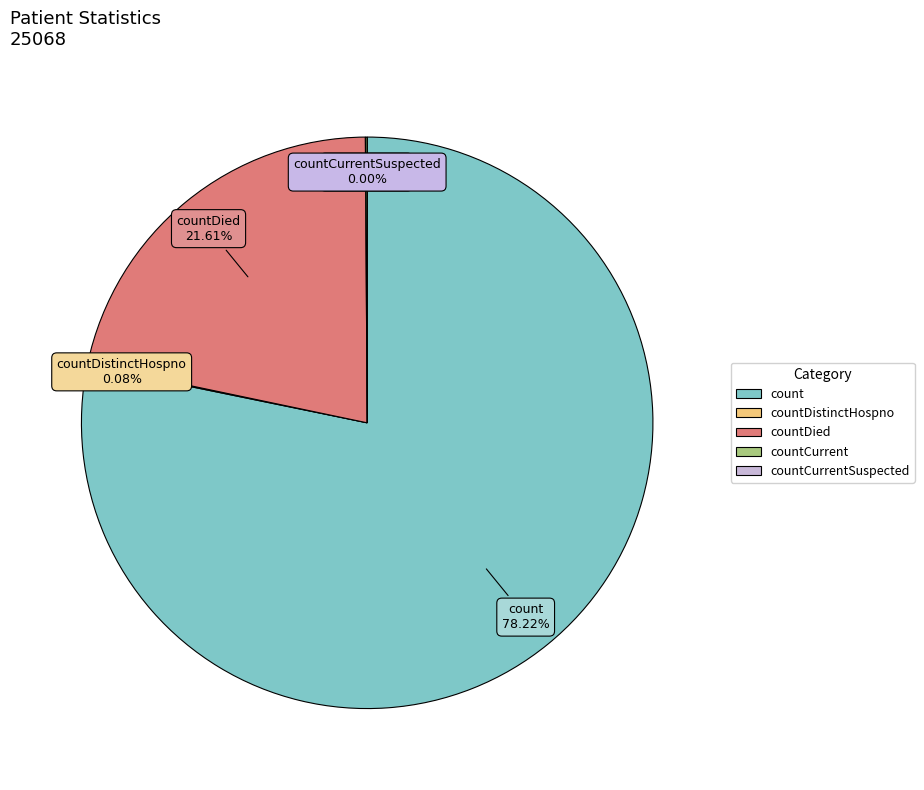

Which category has the smallest portion of the pie?

countCurrentSuspected